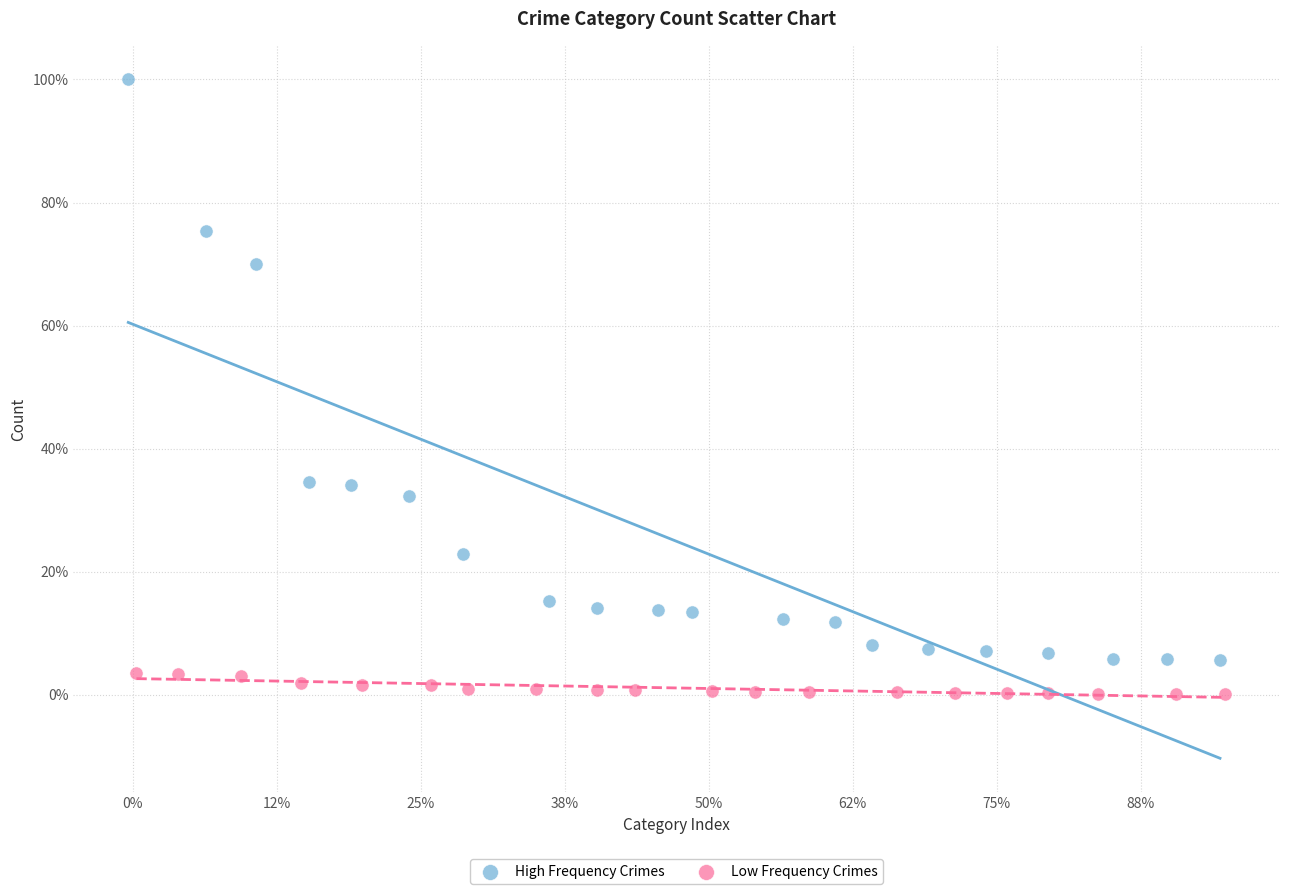

What are all the series names shown in the legend?

High Frequency Crimes, Low Frequency Crimes